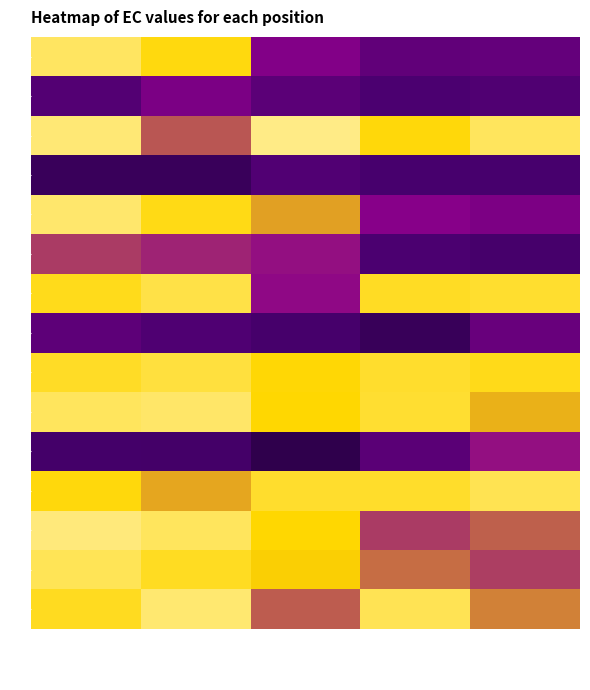

How many data points does each series have?

5